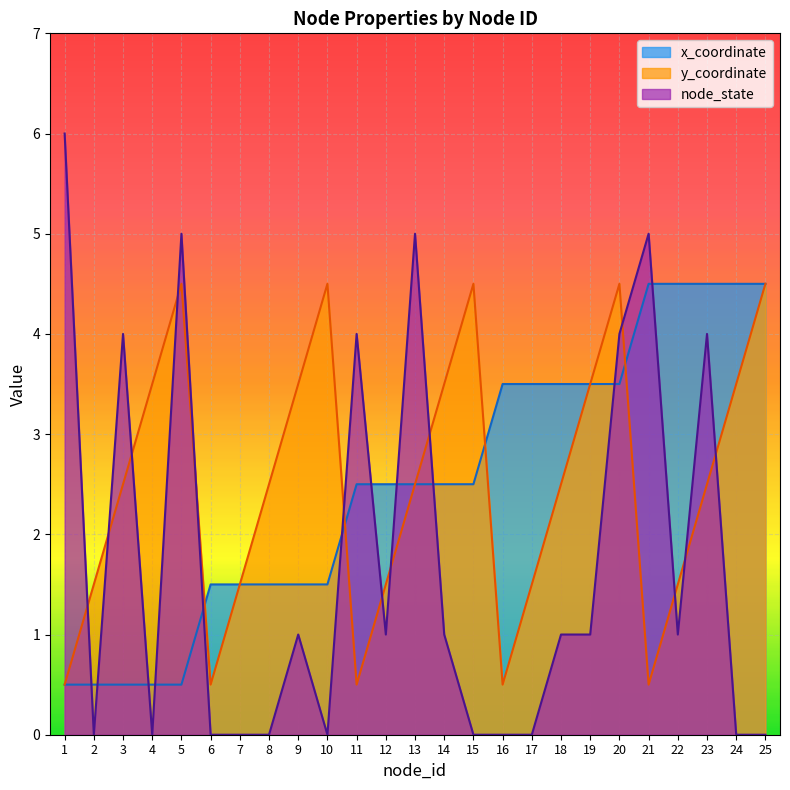

Which series changed the most between 1 and 2?

node_state